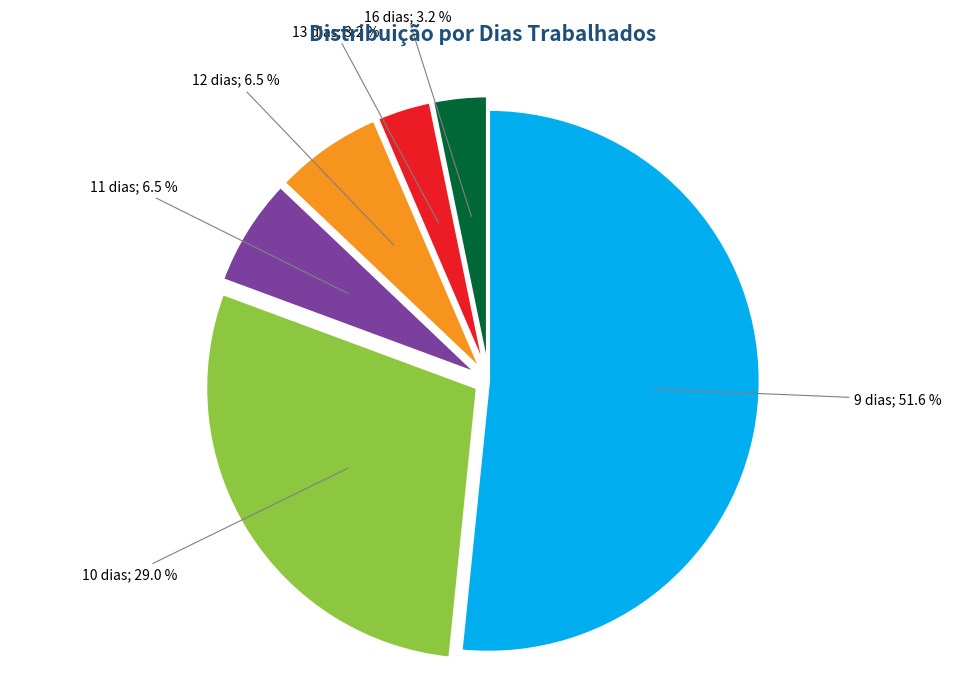

What is the total percentage of 13 dias and 9 dias?

54.8%